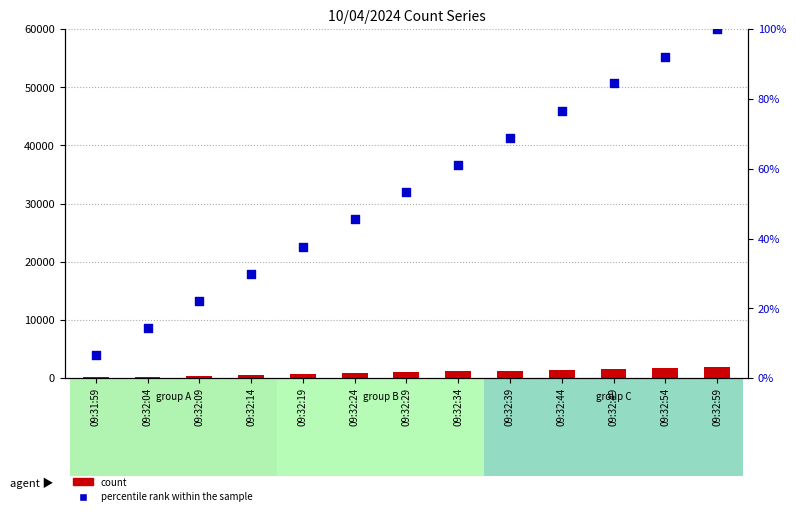

At how many categories does at least one series exceed 409?

11